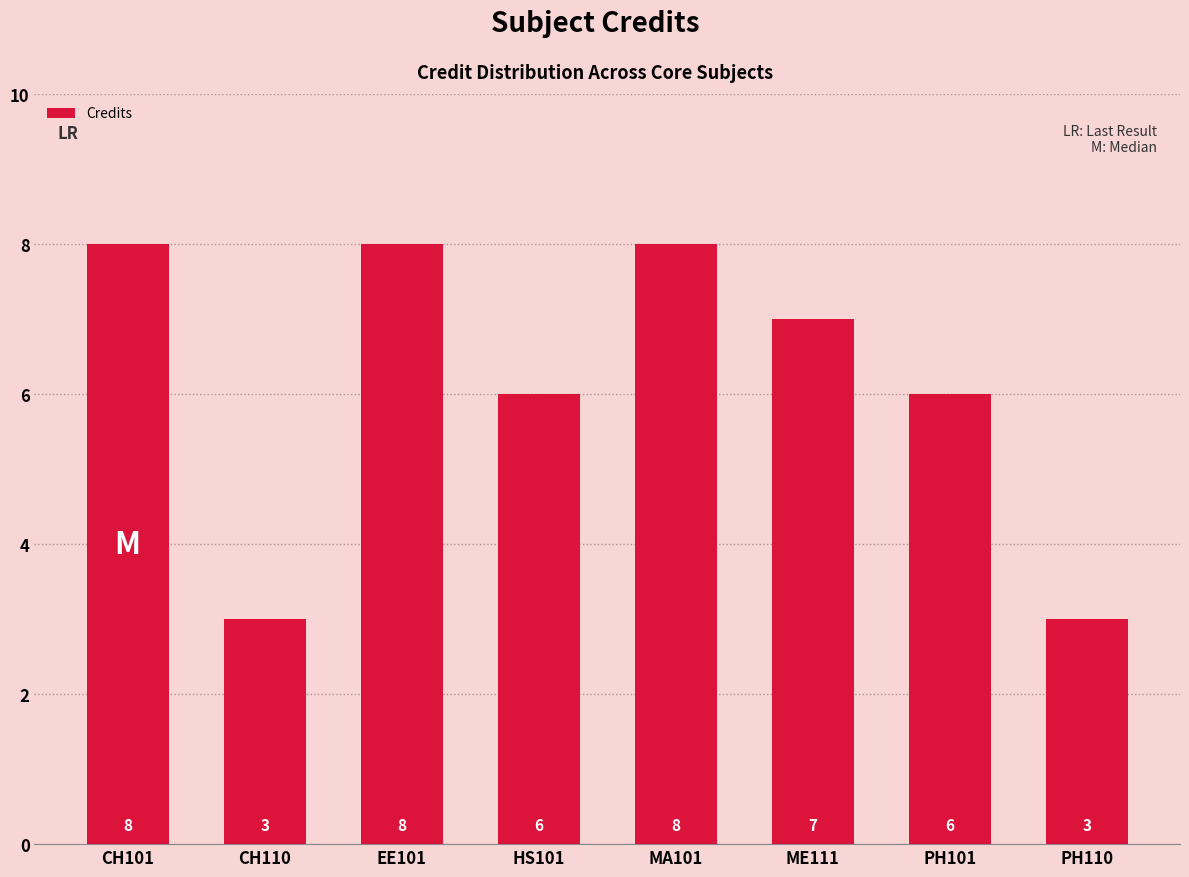

The chart shows a value of 4 at MA101. True or false?

False